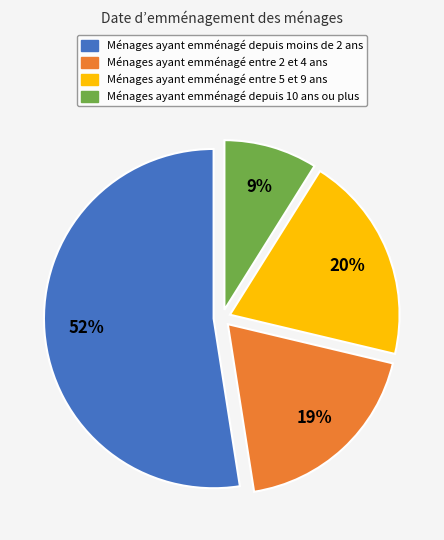

Is there a majority slice in this chart?

Yes